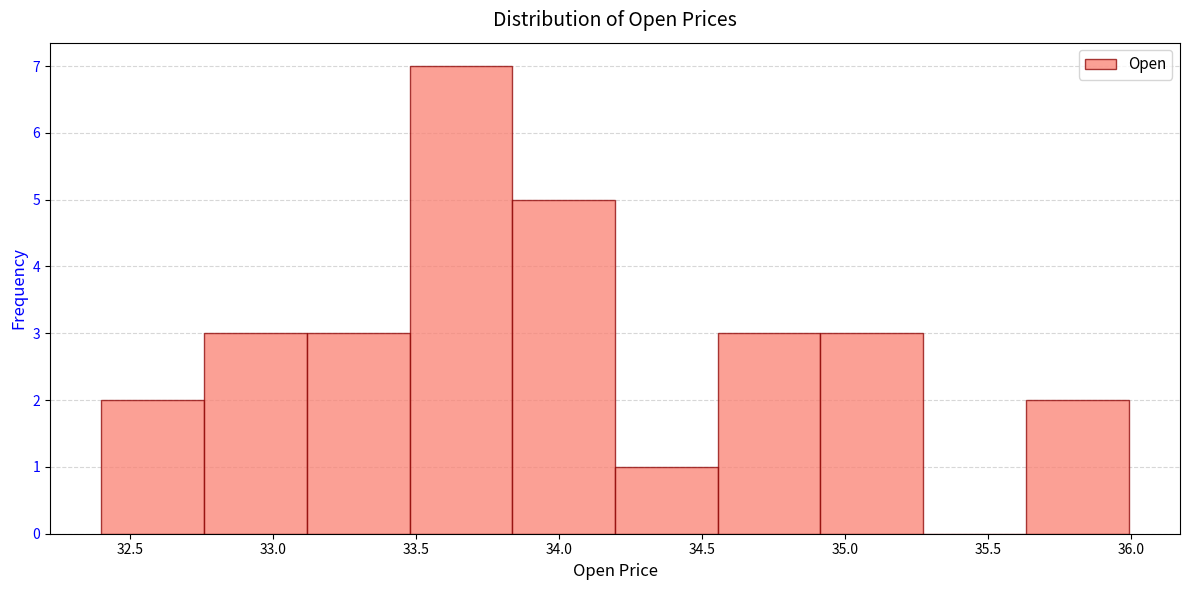

How tall is the bar that spans 33.85 to 34.20 on the x-axis? Neither the bar edges nor the heights are printed on the chart, so give them approximately, as read against the axes.

5